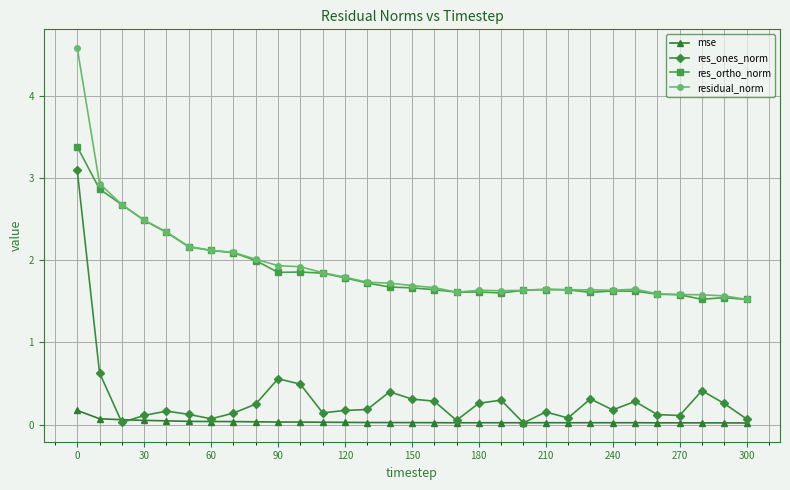

What is the greatest value displayed?

4.6